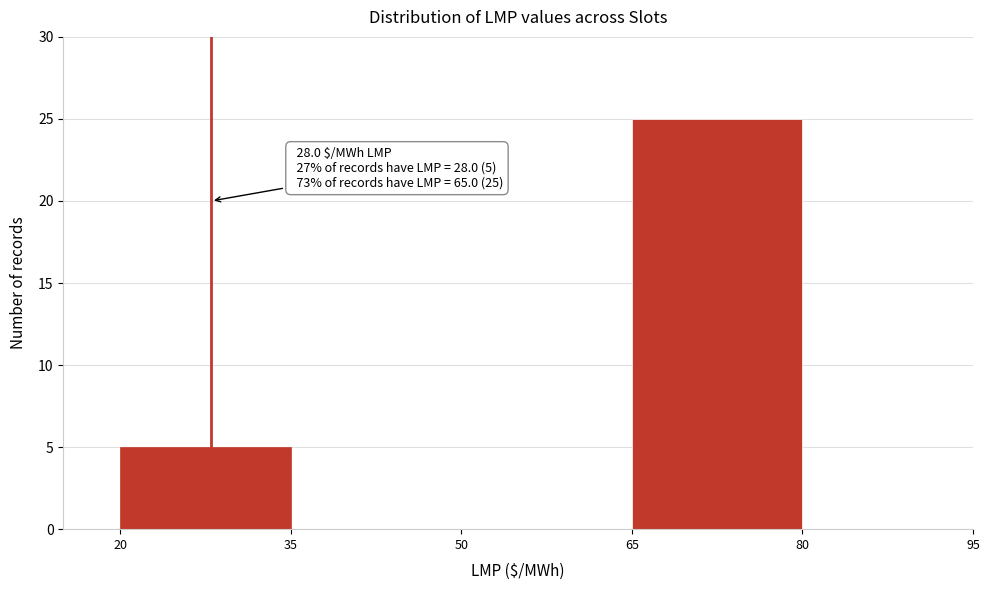

Which range on the x-axis has the tallest bar?

65 to 80